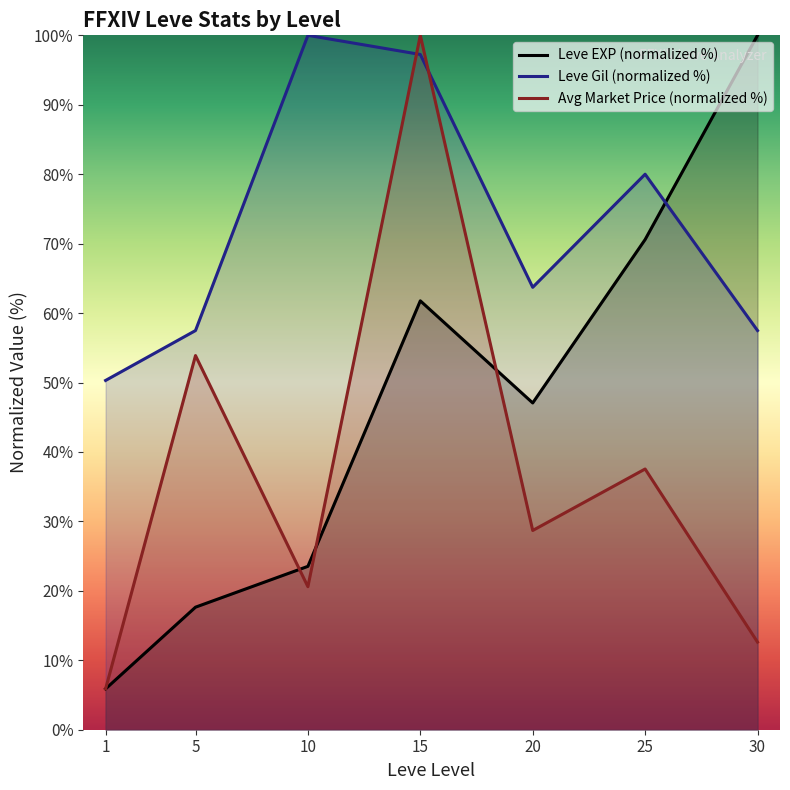

Which series changed the most between 5 and 25?

Leve EXP (normalized %)